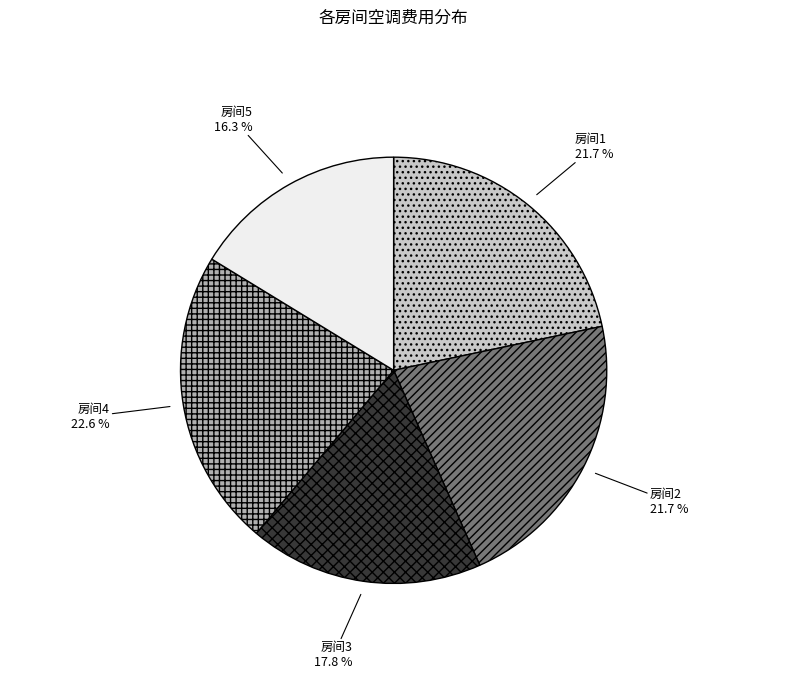

To the nearest percent, what portion does 房间1 represent?

22%